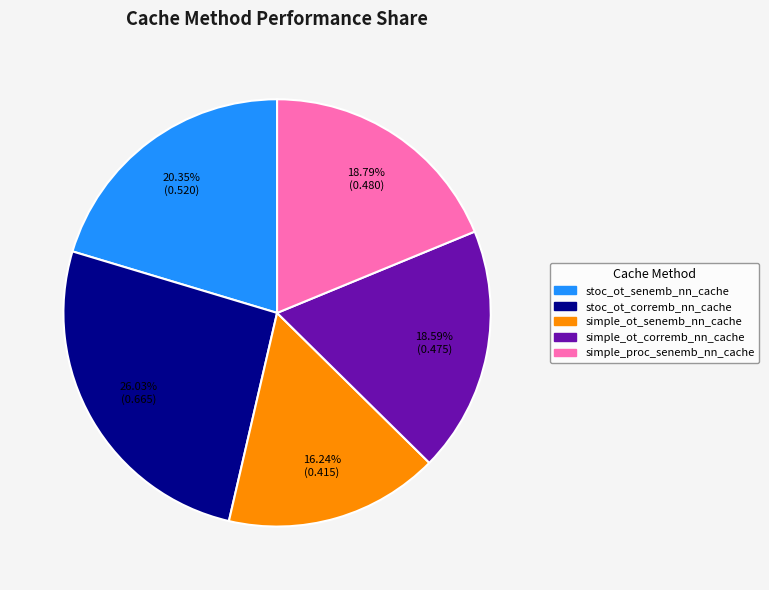

Combined, do simple_proc_senemb_nn_cache and simple_ot_senemb_nn_cache account for over 50%?

No